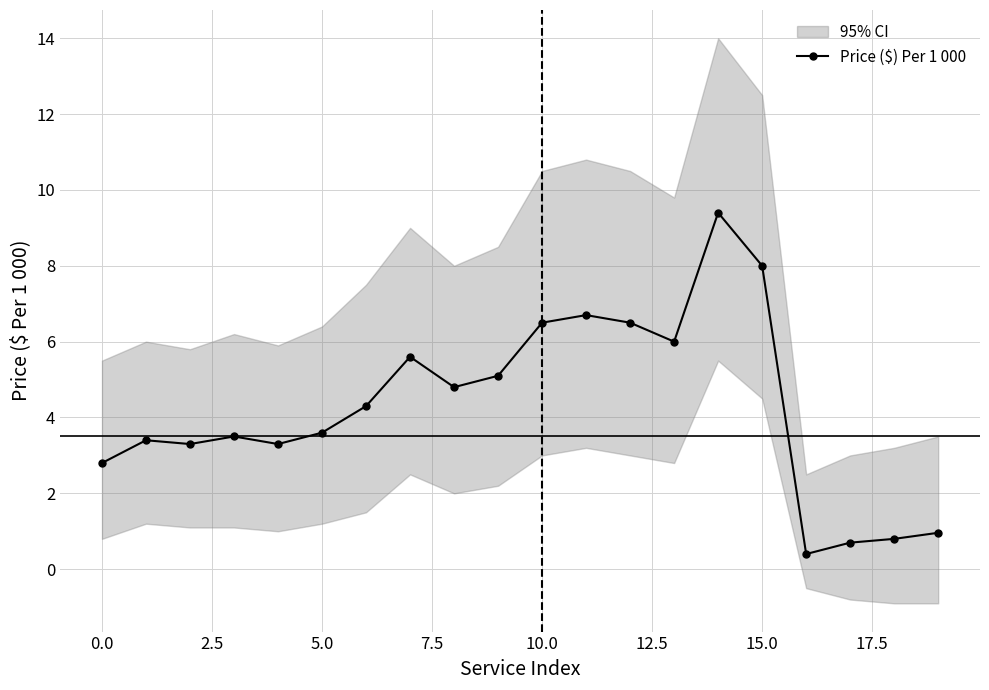

True or false: Price ($) Per 1 000 has more than 2 interior local peaks.

True